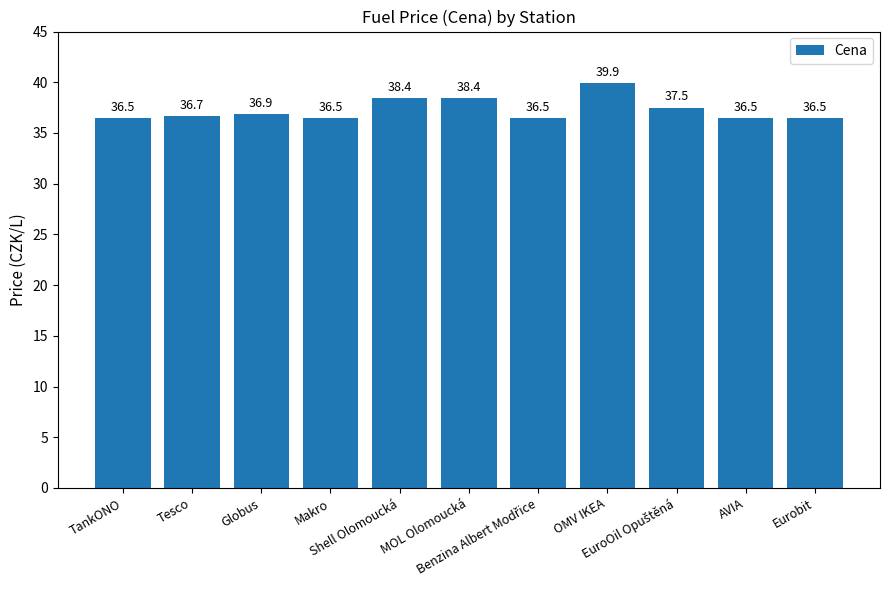

Count the values in the range 36 to 38.

8